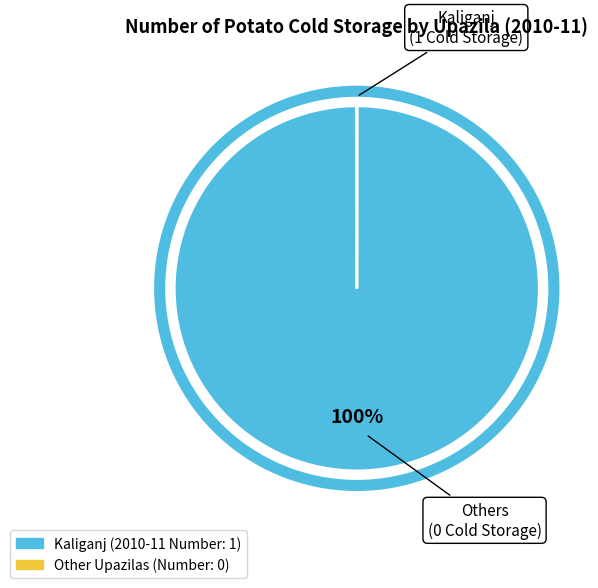

To the nearest percent, what is the average slice percentage?

50%